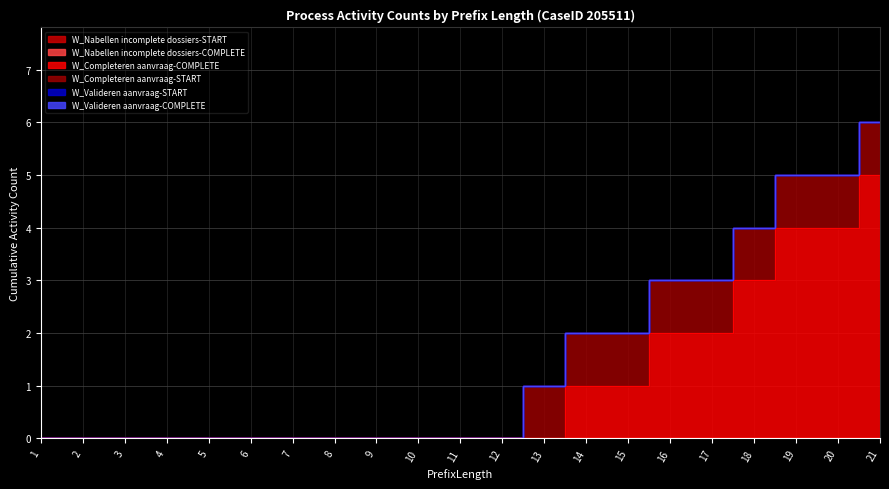

True or false: W_Valideren aanvraag-START and W_Completeren aanvraag-COMPLETE cross at least once.

False